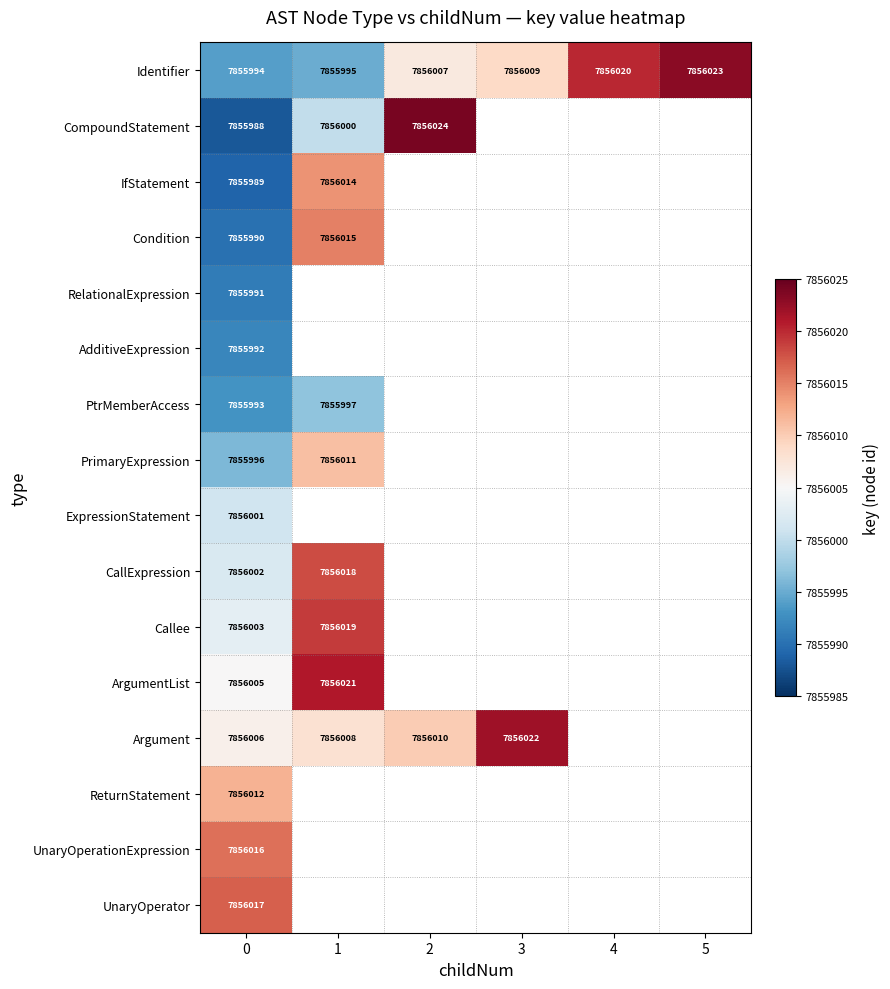

Between 5 and 0, which is larger?

5